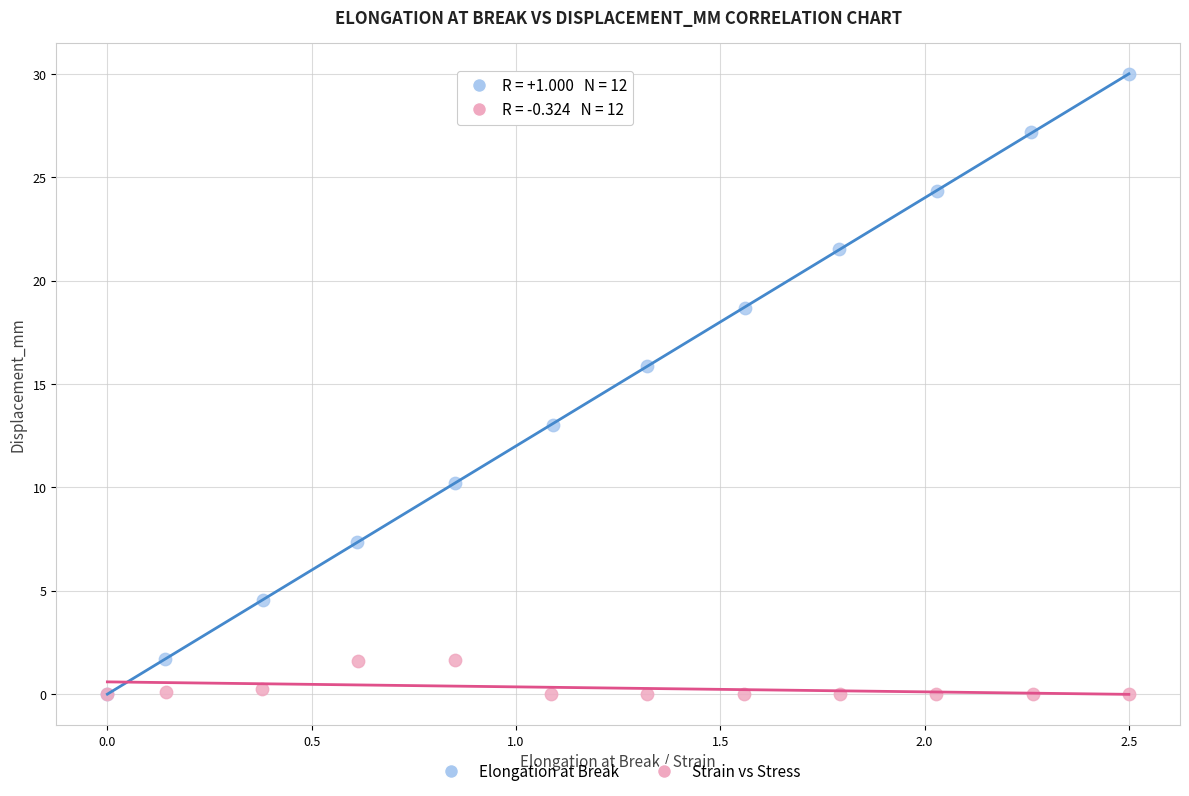

Which series reaches the maximum Y coordinate?

Elongation at Break